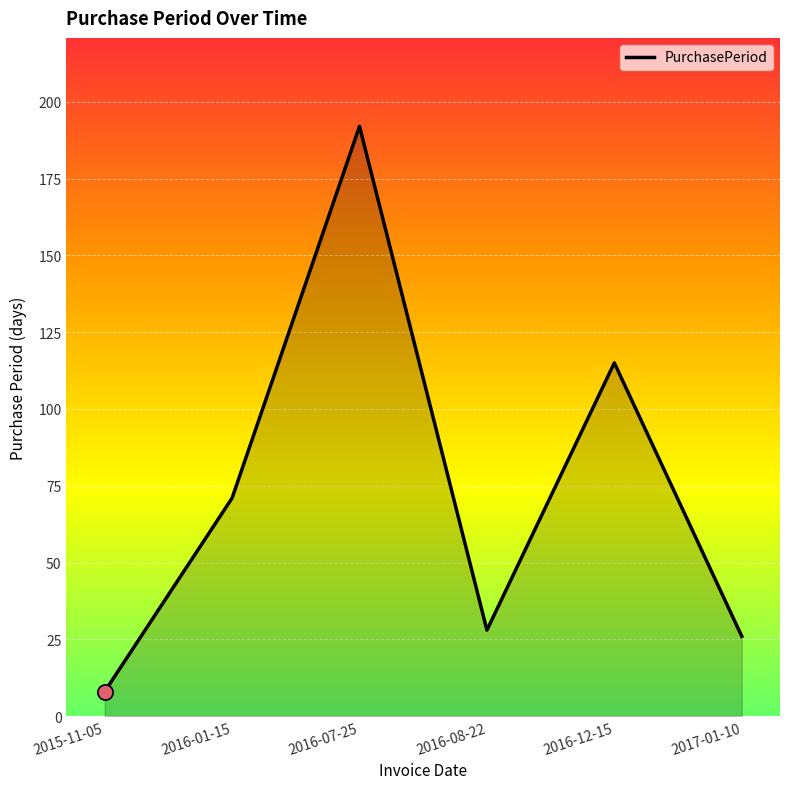

Approximately how many times larger is the value at 2016-12-15 compared to 2016-07-25?

0.6